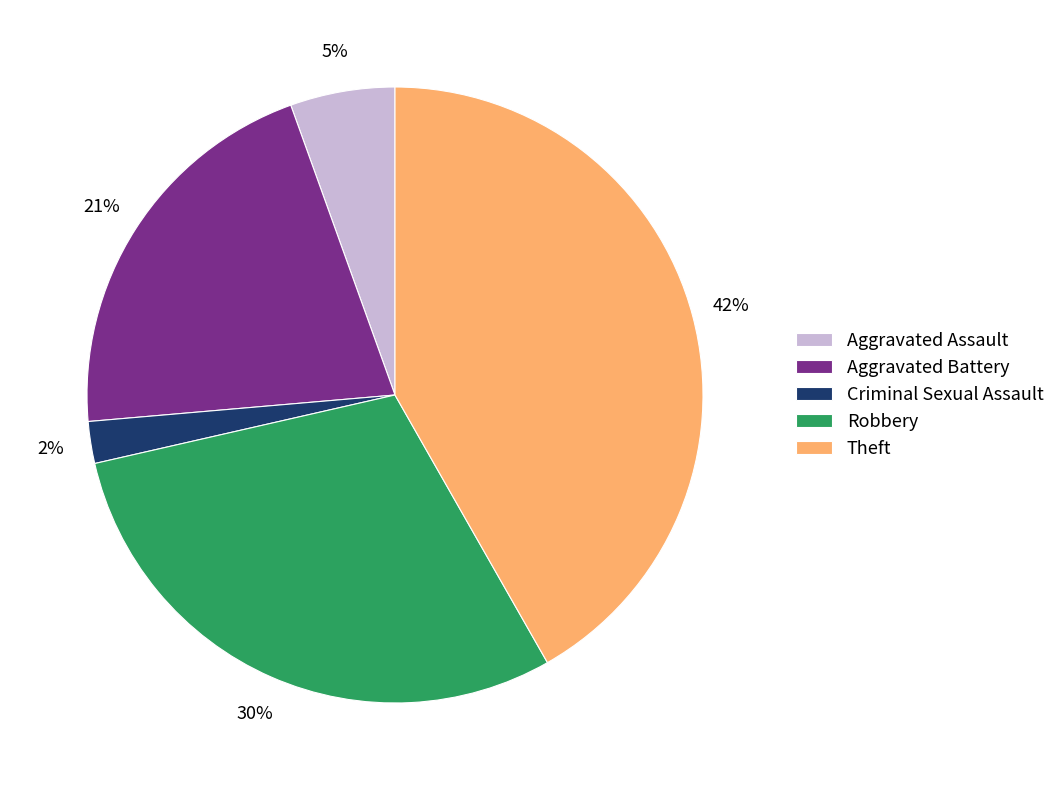

Is there a majority slice in this chart?

No